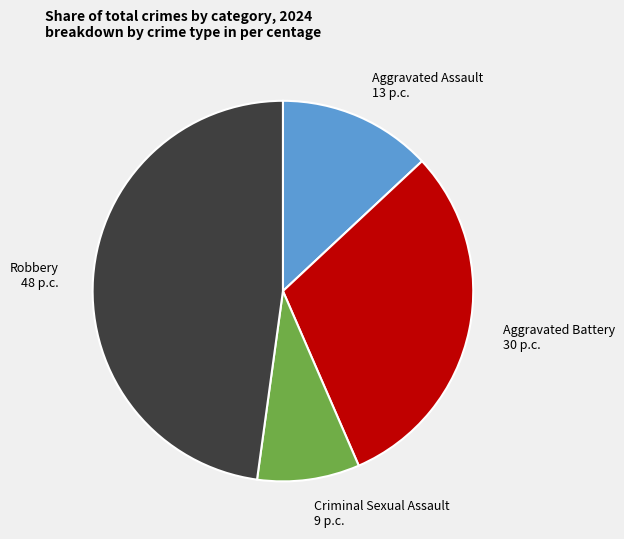

What is the smallest slice in the pie chart?

Criminal Sexual Assault